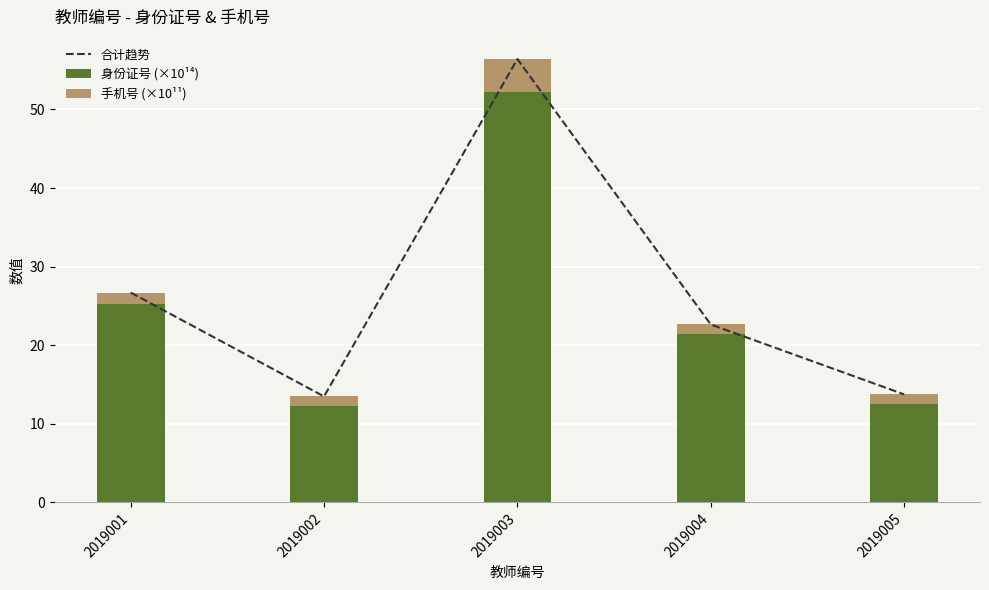

The value of 身份证号 (×10¹⁴) at 2019001 is 8.5. True or false?

False